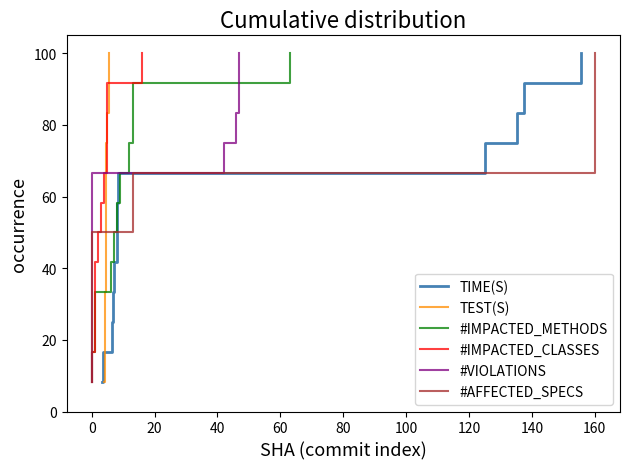

What is the difference between the second highest and second lowest values in the #IMPACTED_CLASSES series?

75.0